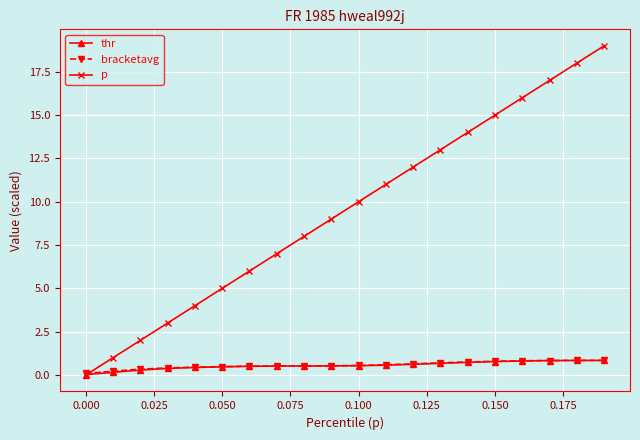

What is the average value of the p series?

9.5